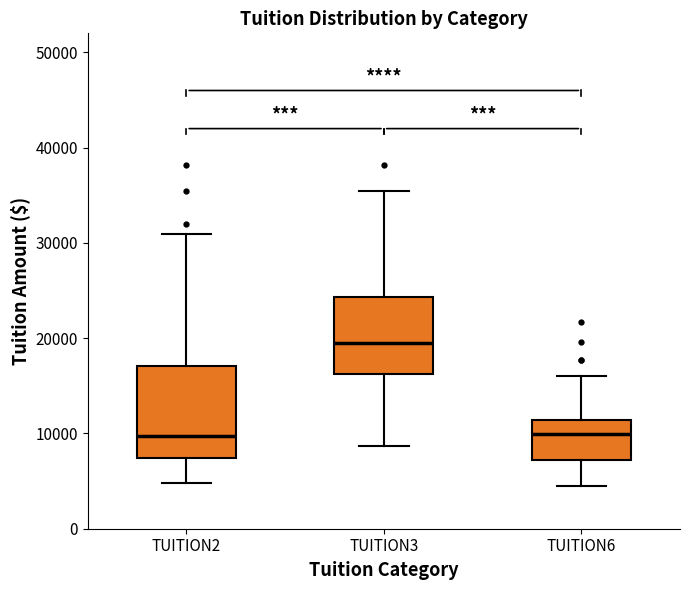

Reading left to right, read every box against the y-axis: the position of its median line, the range the box covers, and the ends of its whiskers. The values are not printed on the chart, so give them approximately, as read against the axis.

TUITION2: median 10000, box 7000 to 17000, whiskers 5000 to 31000
TUITION3: median 20000, box 16000 to 24000, whiskers 9000 to 35000
TUITION6: median 10000, box 7000 to 11000, whiskers 4000 to 16000